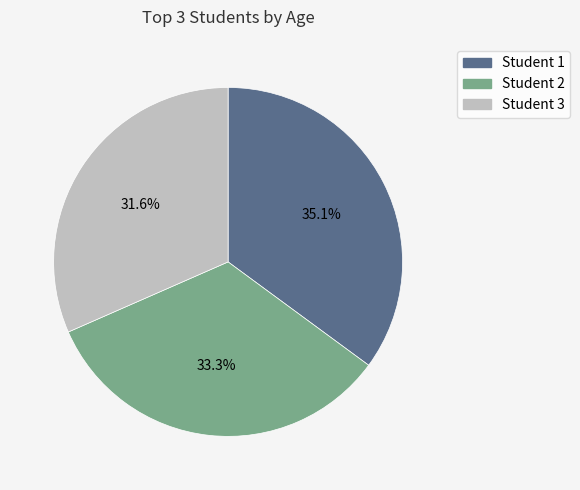

What percentage is the Student 3 slice, to the nearest percent?

32%